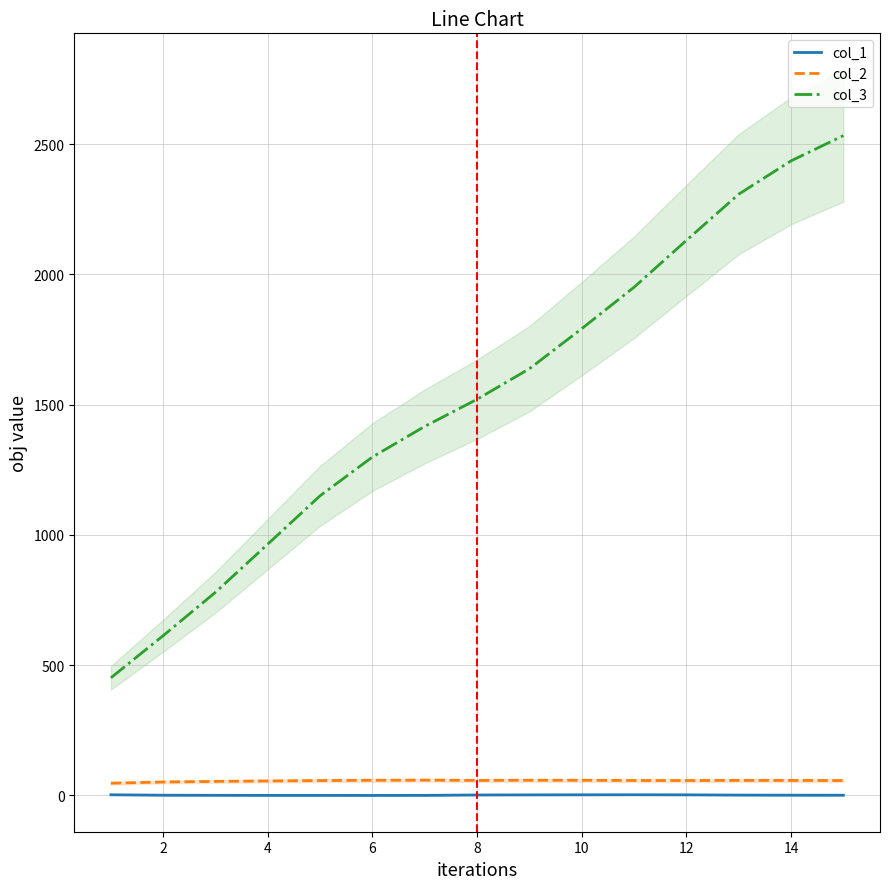

What is the minimum value shown in the chart?

0.1